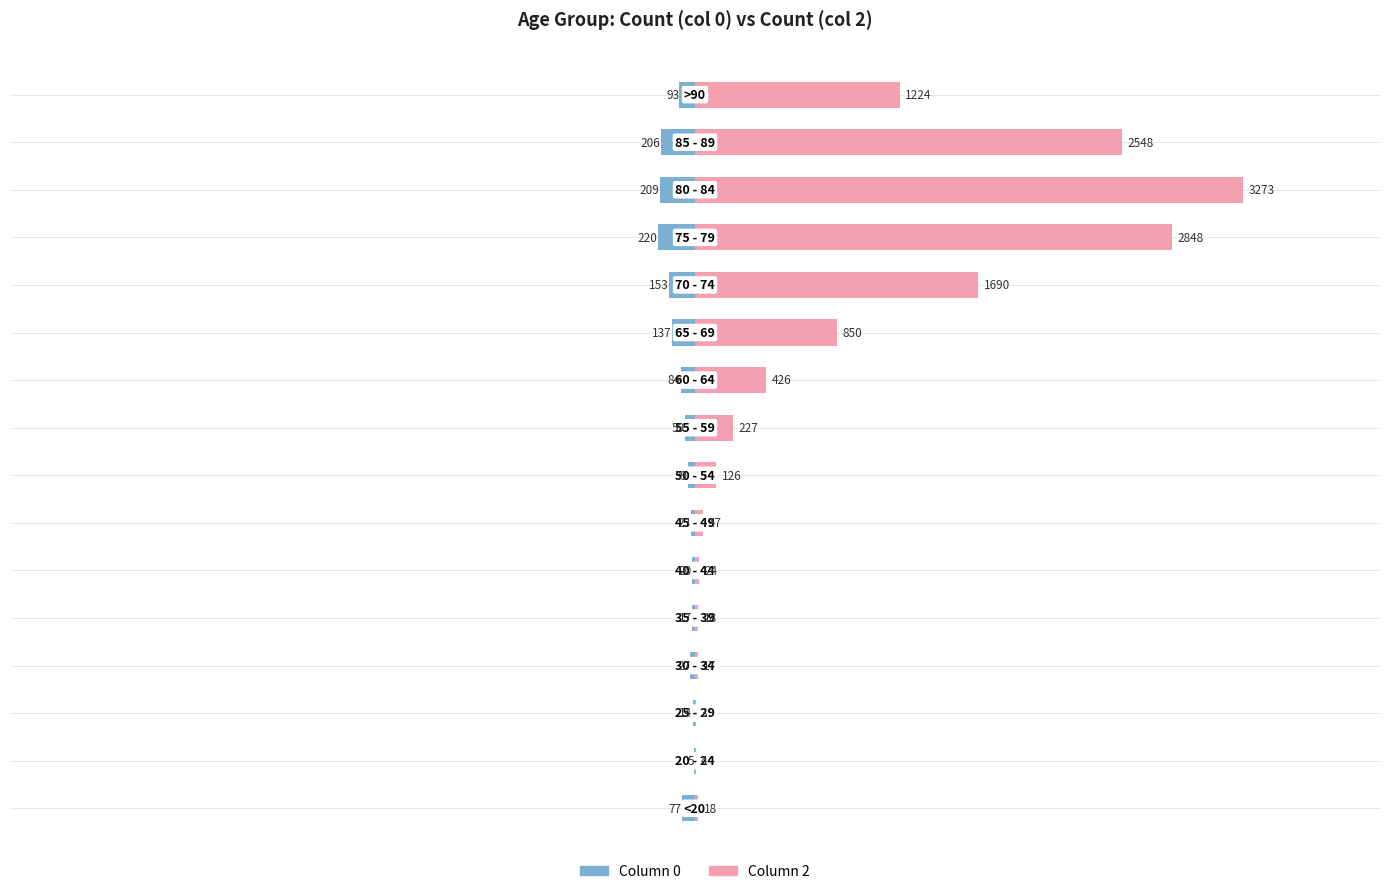

How many groups of bars are there?

16